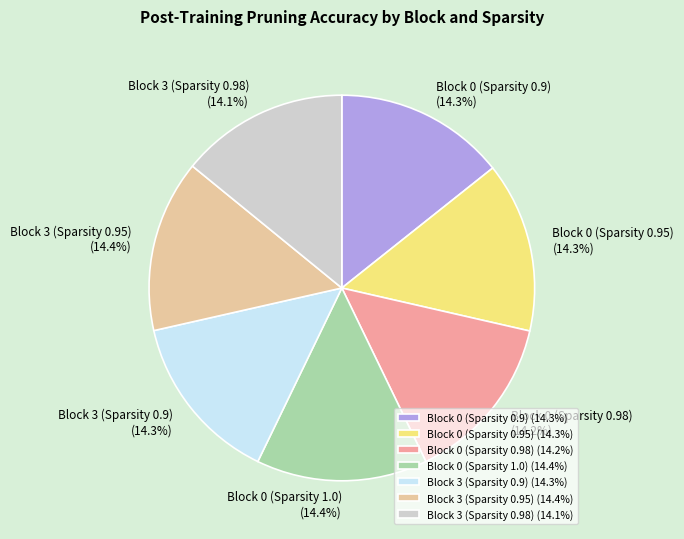

Does Block 0 (Sparsity 1.0) account for over 50% of the chart?

No